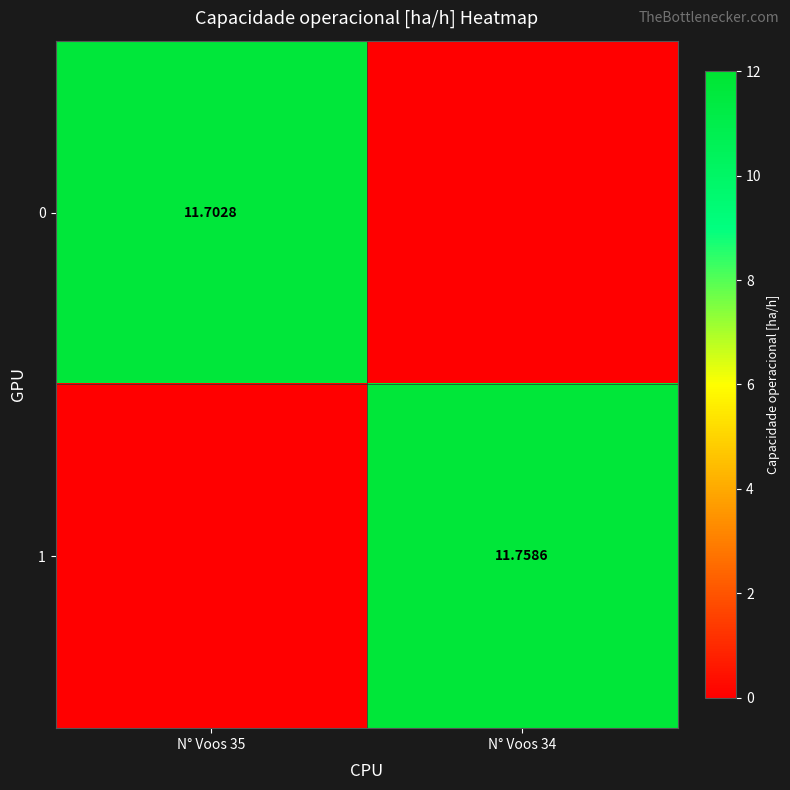

Between N° Voos 35 and N° Voos 34, which series saw the biggest shift?

1